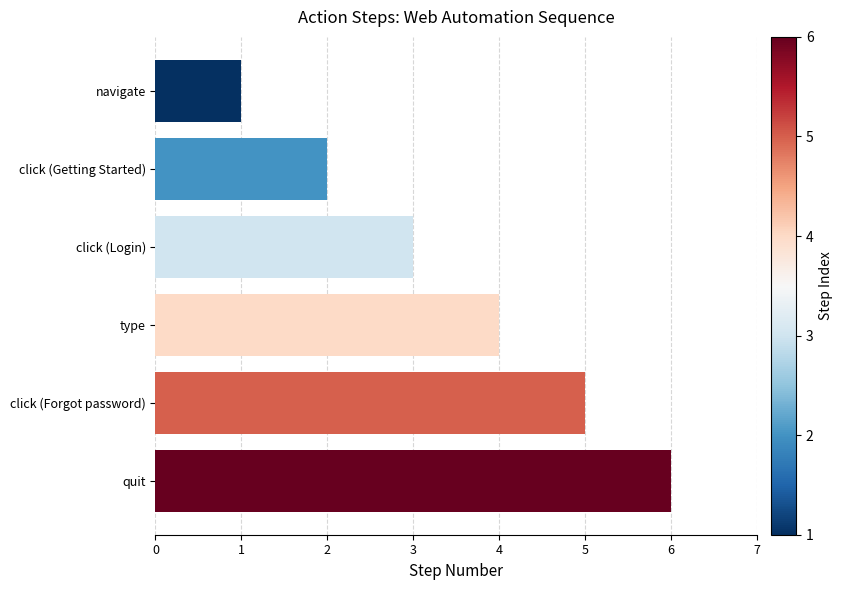

What is the minimum value shown in the chart?

1